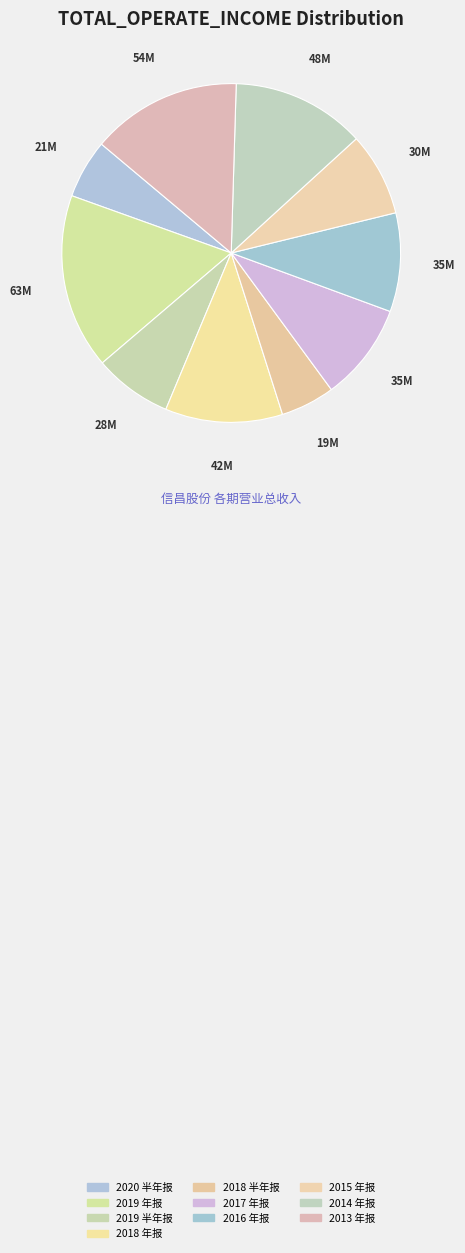

Count the number of slices in the pie.

10